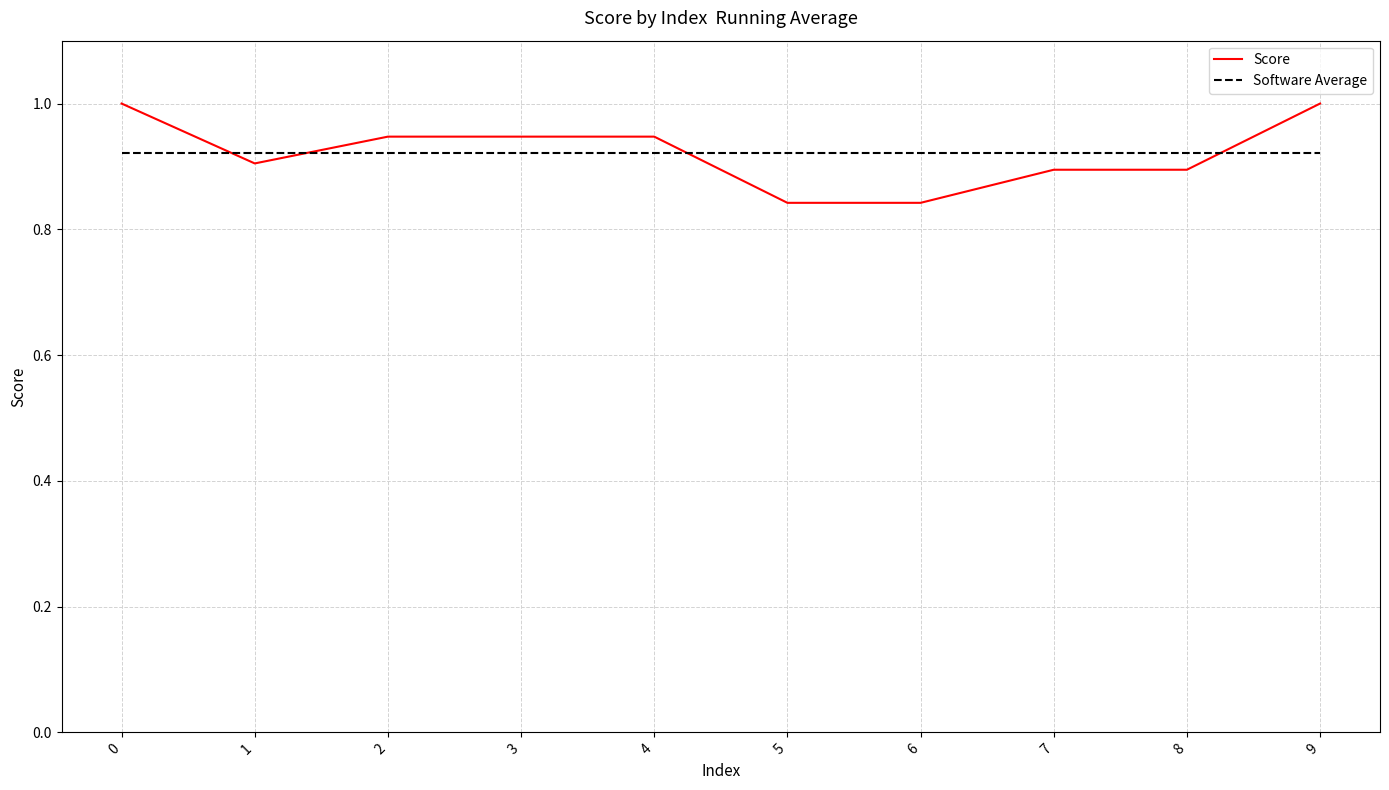

List the series in order of their peak value, lowest first.

Software Average, Score